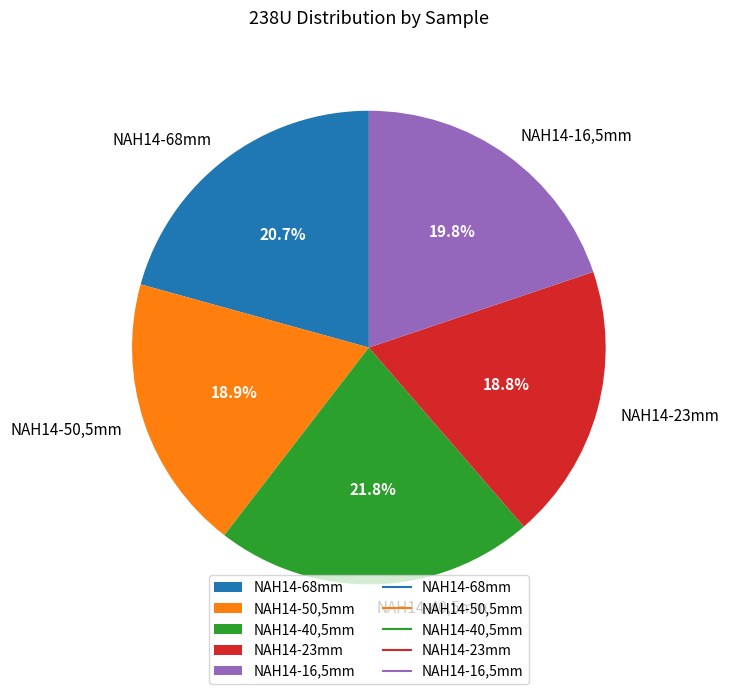

To the nearest percent, what percentage of the pie is NAH14-23mm?

19%